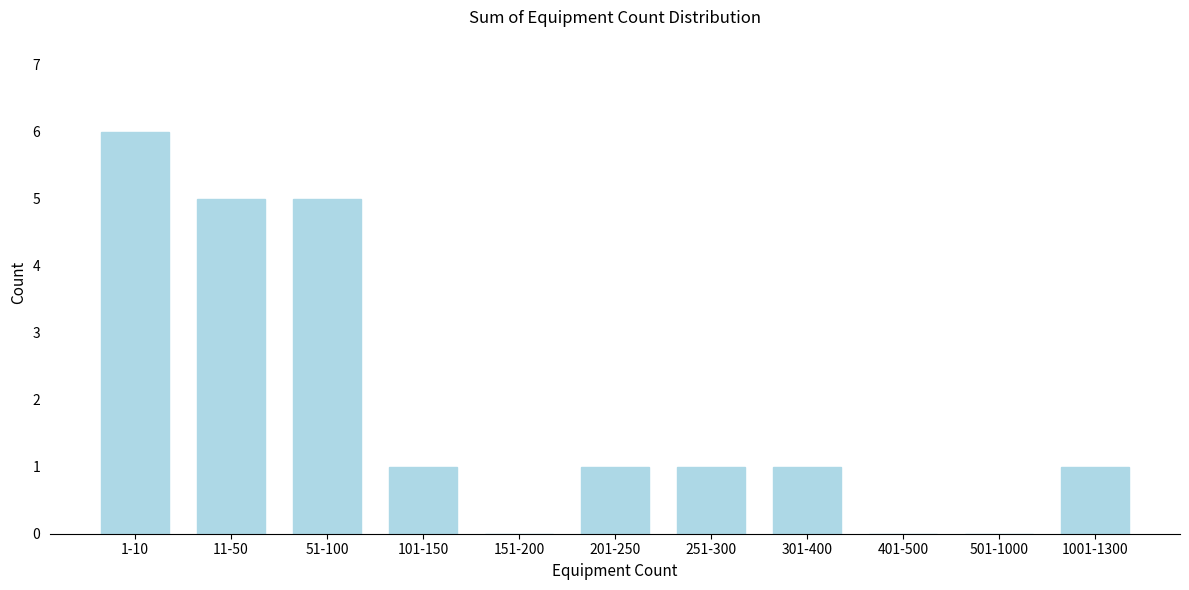

Reading left to right, what are all the values shown in this chart?

1-10=6	11-50=5	51-100=5	101-150=1	151-200=0	201-250=1	251-300=1	301-400=1	401-500=0	501-1000=0	1001-1300=1